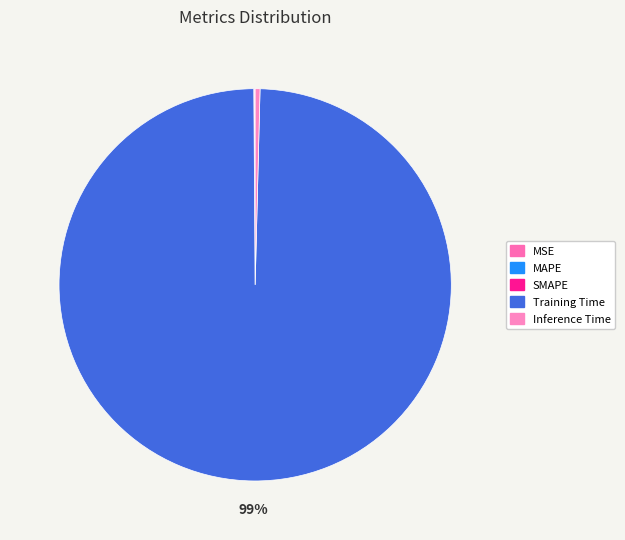

Does SMAPE account for over 50% of the chart?

No